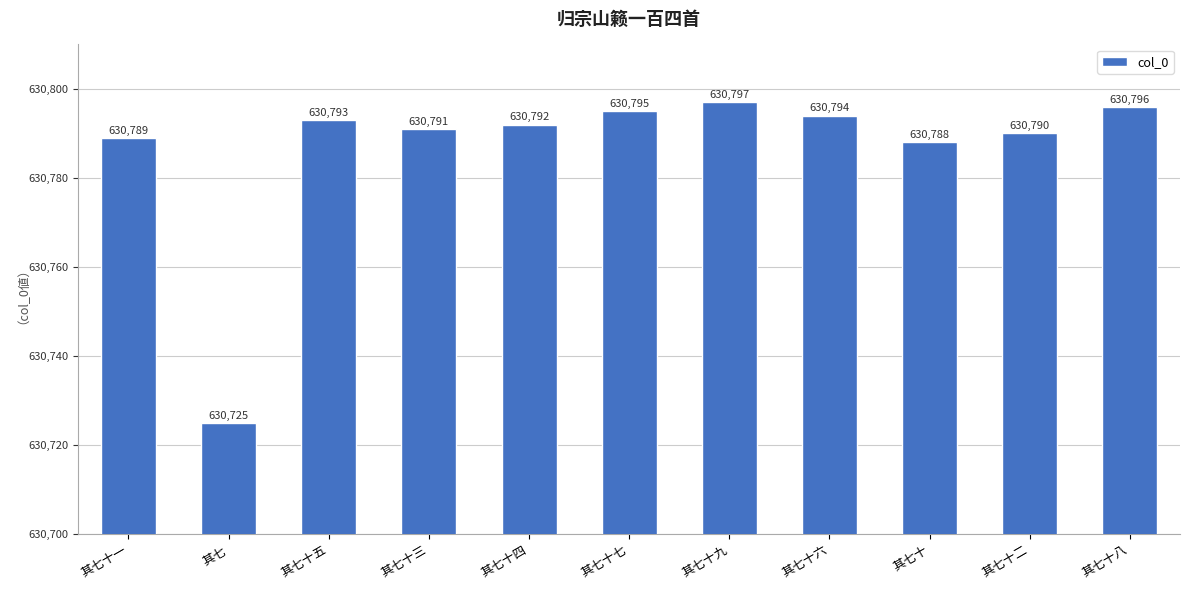

True or false: the data shows 630792 at 其七十四.

True